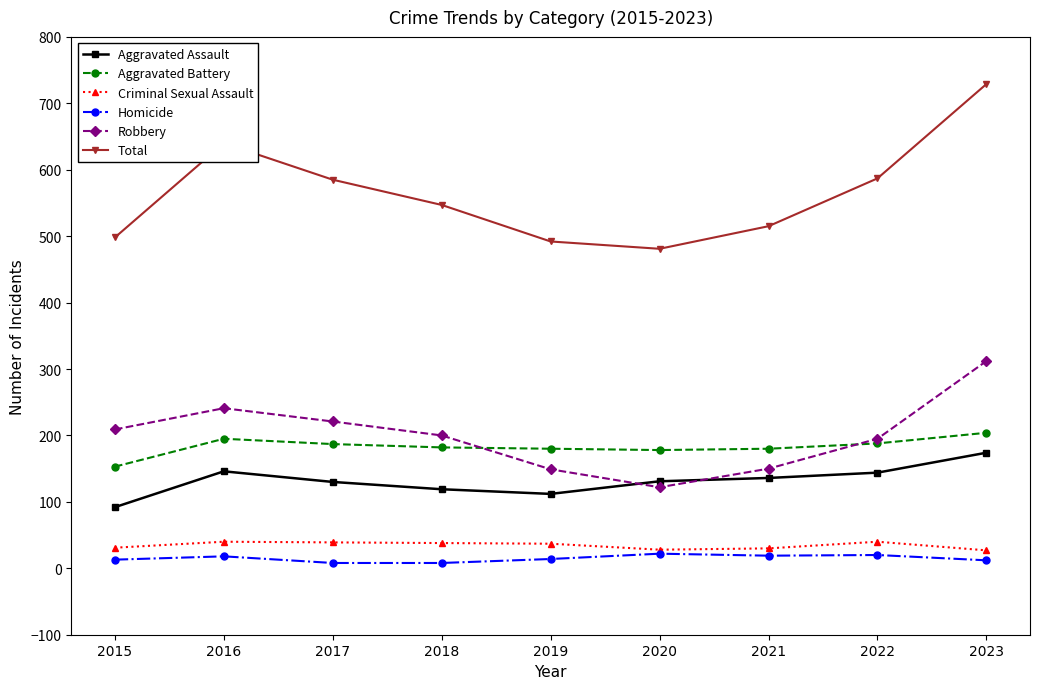

The value of Aggravated Battery at 2017 is 104. True or false?

False